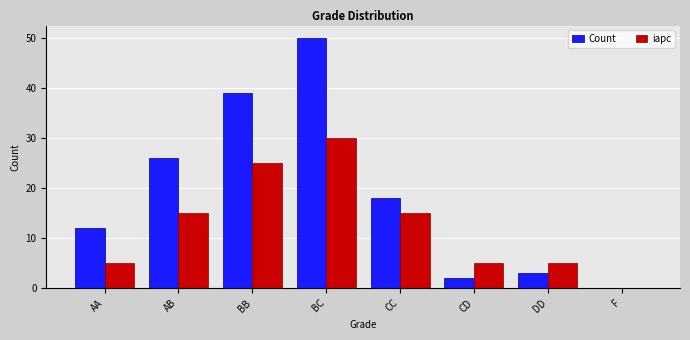

What are all the series names shown in the legend?

Count, iapc